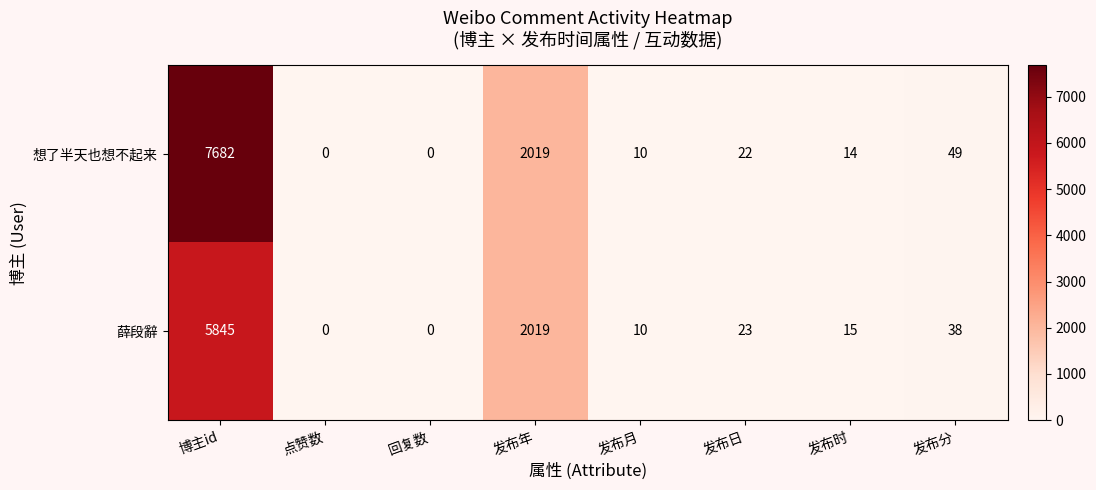

Which series has the largest range (max minus min)?

想了半天也想不起来